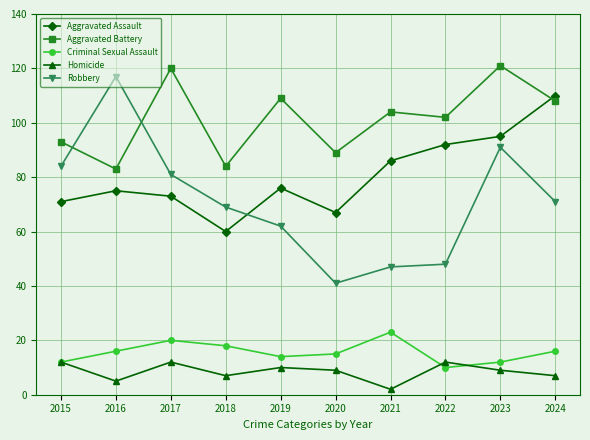

Reading left to right, transcribe all the data shown in this chart.

Aggravated Assault: 71	75	73	60	76	67	86	92	95	110
Aggravated Battery: 93	83	120	84	109	89	104	102	121	108
Criminal Sexual Assault: 12	16	20	18	14	15	23	10	12	16
Homicide: 12	5	12	7	10	9	2	12	9	7
Robbery: 84	117	81	69	62	41	47	48	91	71